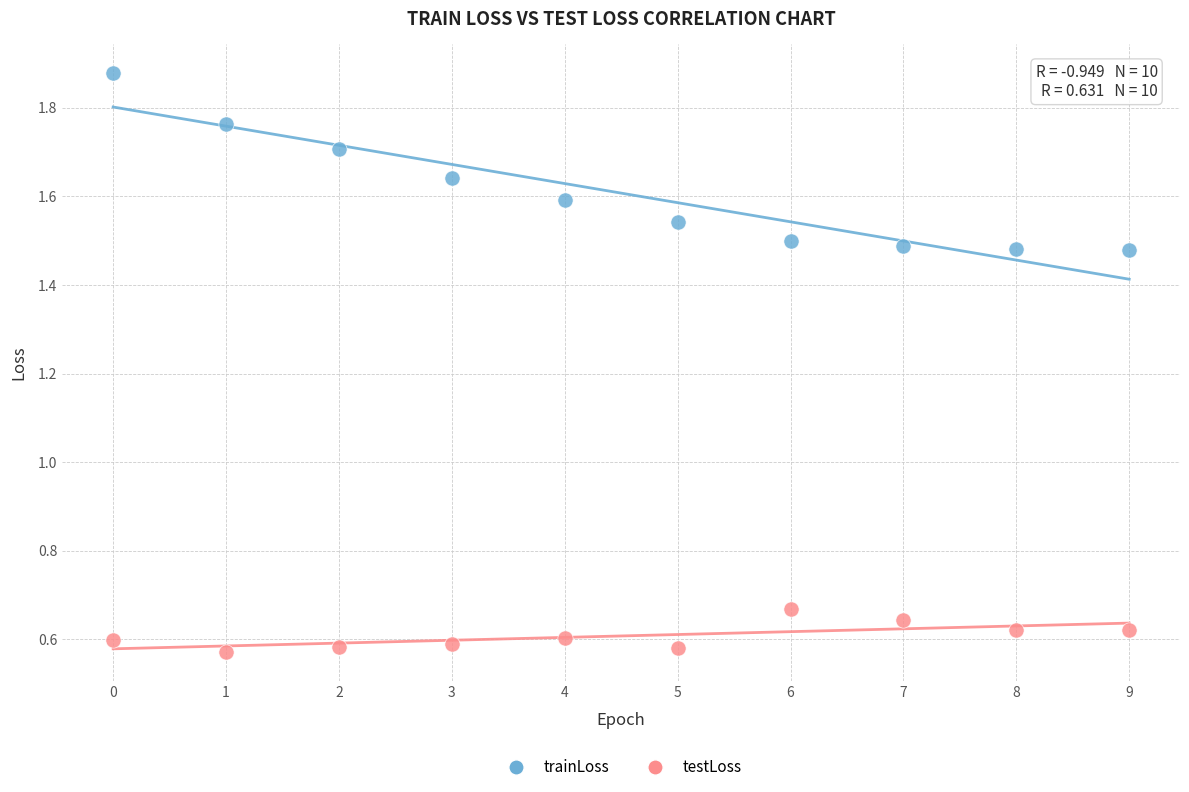

Across all data points, what is the range of Y values (max minus min)?

1.3